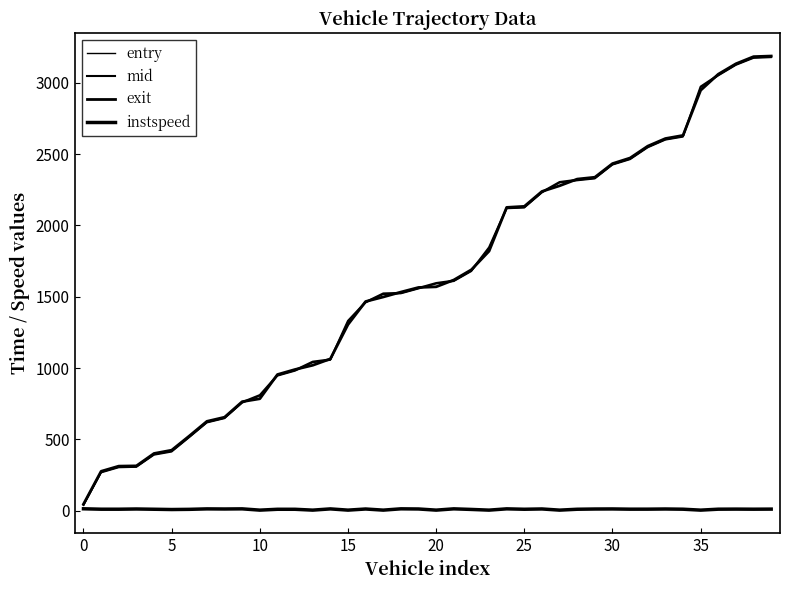

Reading left to right, what are all the values shown in this chart?

entry: 38.0	267.0	303.0	306.0	391.0	413.0	514.0	617.0	647.0	756.0	805.0	945.0	980.0	1039.0	1056.0	1326.0	1458.0	1517.0	1522.0	1556.0	1591.0	1608.0	1678.0	1841.0	2118.0	2123.0	2229.0	2299.0	2314.0	2327.0	2424.0	2462.0	2545.0	2599.0	2620.0	2967.0	3049.0	3123.0	3172.0	3177.0
mid: 43.3	273.1	309.0	311.3	397.5	420.1	520.2	622.5	652.5	761.5	811.3	951.1	986.3	1045.4	1061.3	1331.6	1463.3	1523.5	1527.4	1561.5	1596.4	1613.4	1685.0	1846.2	2123.0	2129.3	2234.5	2304.3	2320.4	2333.0	2429.6	2468.4	2551.5	2604.6	2626.6	2973.0	3055.1	3129.0	3178.5	3183.1
exit: 46.8	277.2	313.3	315.2	402.1	425.1	524.6	627.3	656.1	765.0	785.5	955.3	990.6	1020.1	1064.9	1305.4	1467.0	1498.7	1533.1	1565.3	1570.0	1617.9	1689.8	1819.8	2126.5	2133.7	2238.4	2277.9	2324.8	2337.8	2433.3	2472.8	2555.8	2609.0	2630.9	2947.1	3060.0	3133.0	3182.9	3187.2
instspeed: 14.5	11.5	11.4	13.0	11.2	9.2	10.5	13.8	13.0	14.0	5.0	11.0	10.9	5.0	13.7	5.0	12.9	5.0	14.2	13.1	5.0	14.0	9.8	5.0	14.0	11.2	13.2	5.0	11.2	12.8	13.3	11.7	11.8	13.0	11.5	5.0	11.6	12.2	11.5	12.1